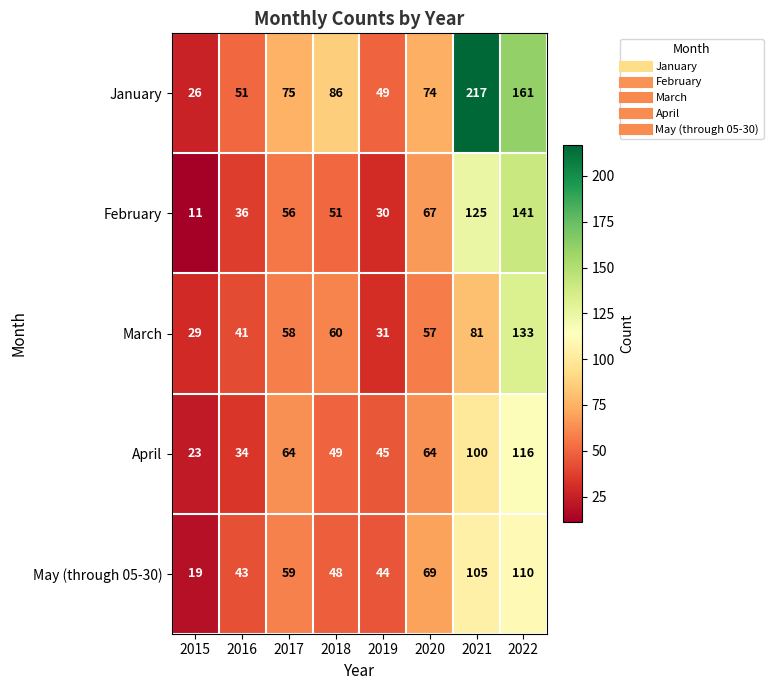

How many series are shown in this chart?

5